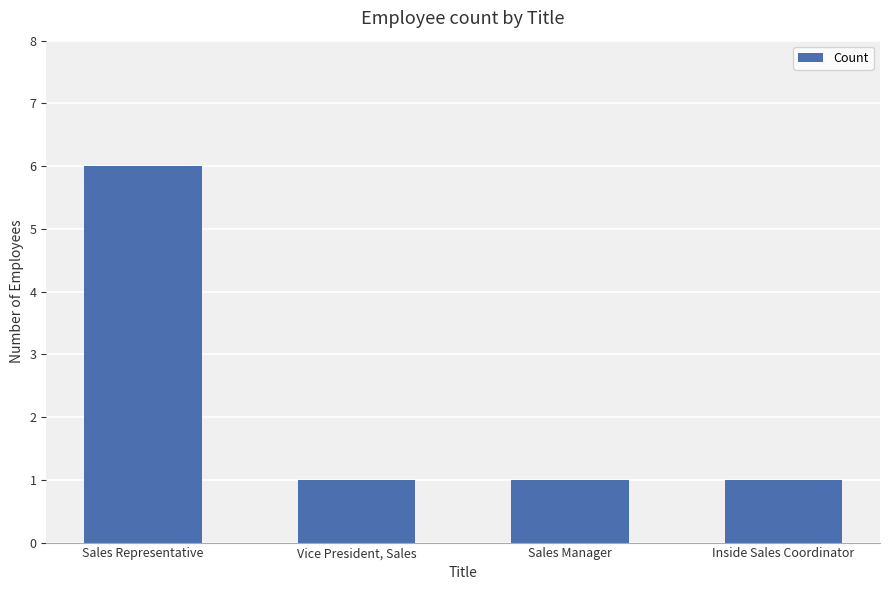

Which label corresponds to the largest value in the chart?

Sales Representative